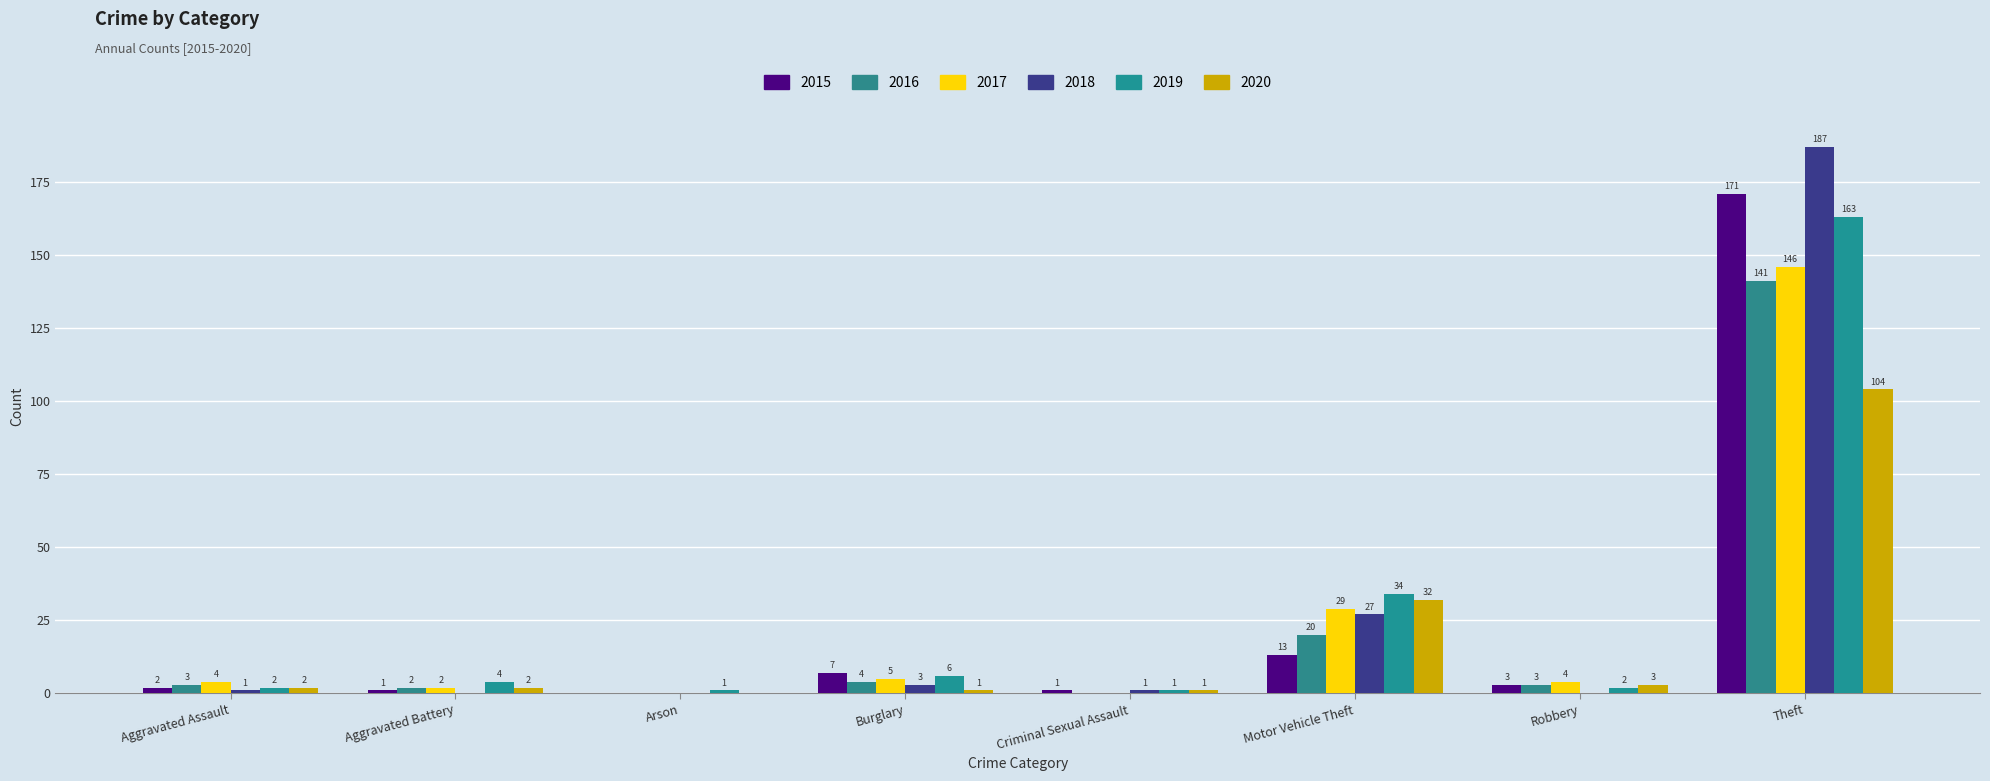

What is the label of the 3rd bar from the right?

Motor Vehicle Theft